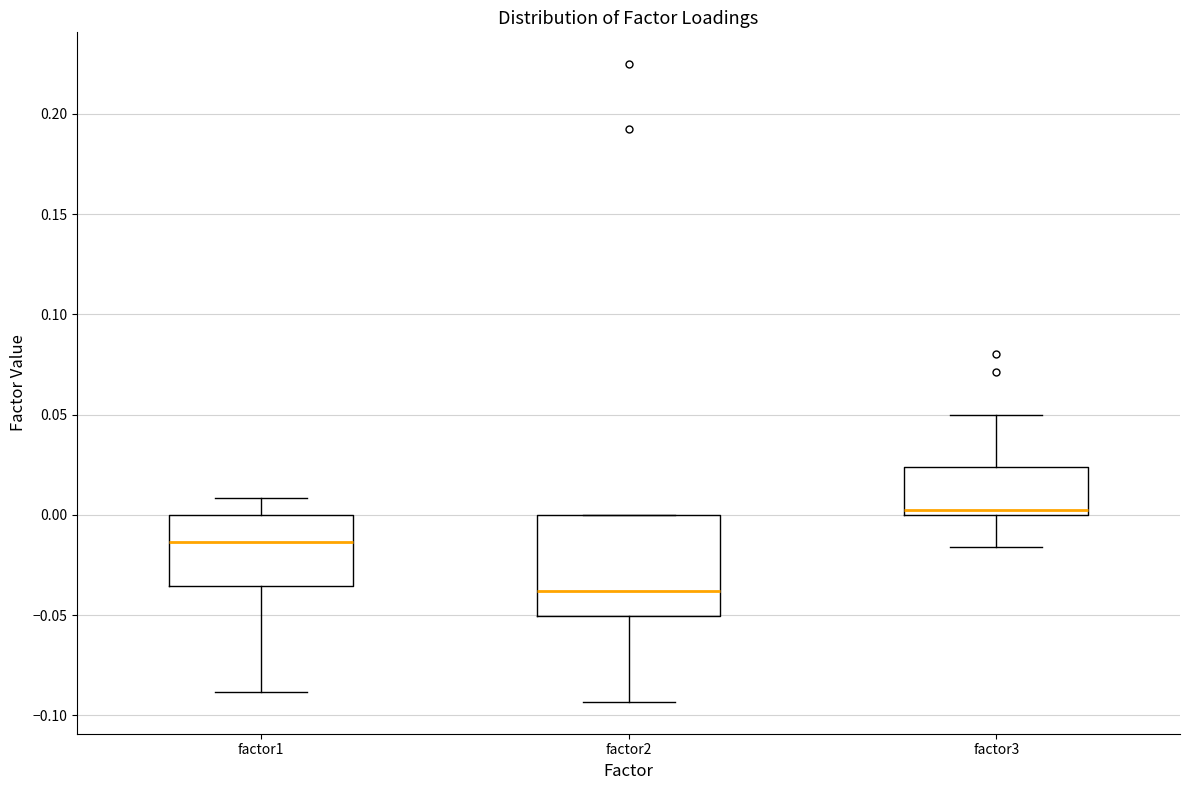

Which box has the lowest median line?

factor2